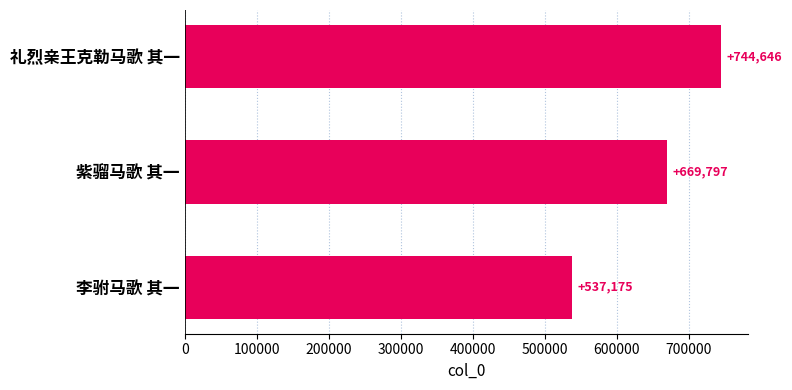

Is it true that the value at 紫骝马歌 其一 is 669797?

True